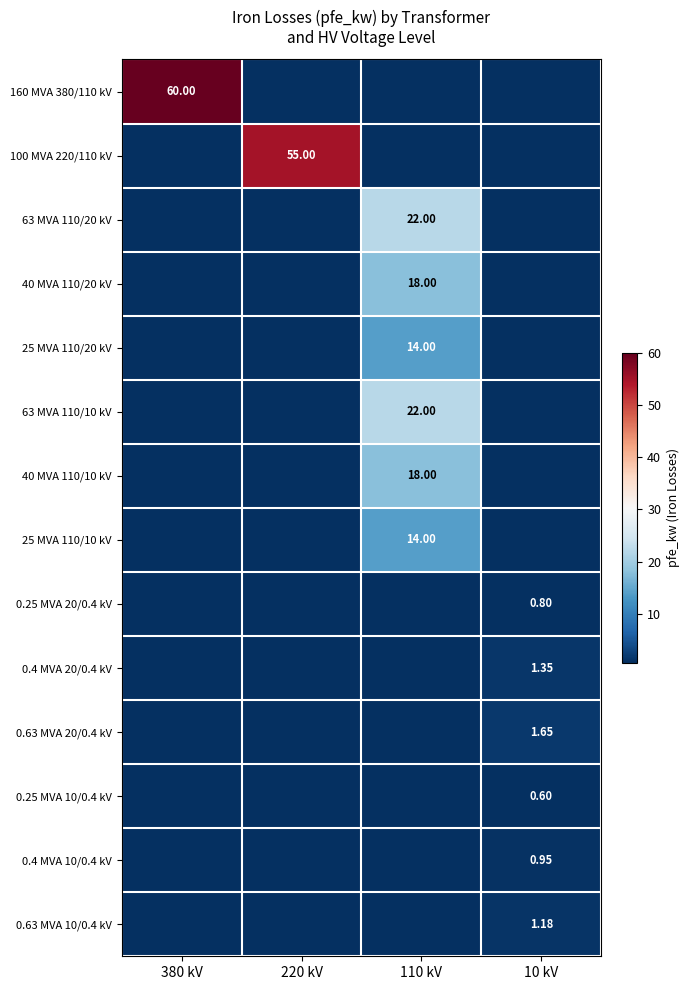

At which category is the sum across all series the highest?

110 kV